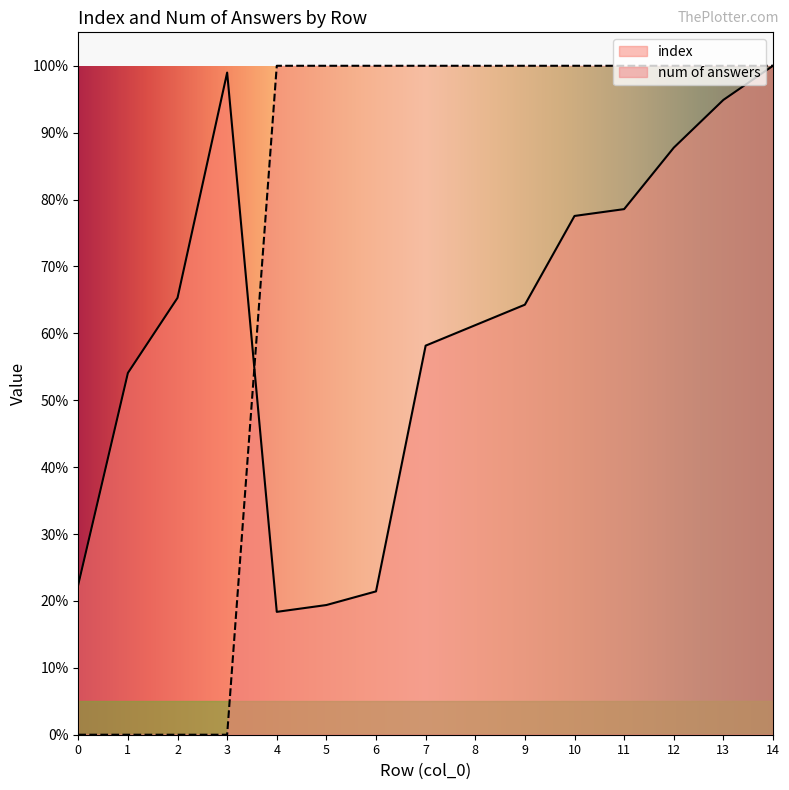

What is the average value of the index series?

61.5